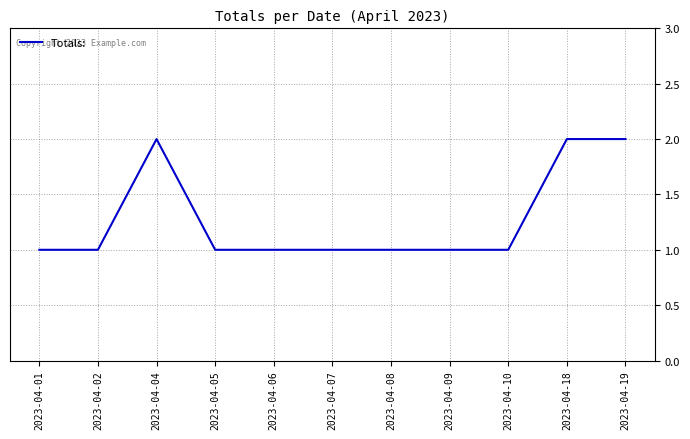

The chart shows a value of 1 at 2023-04-09. True or false?

True